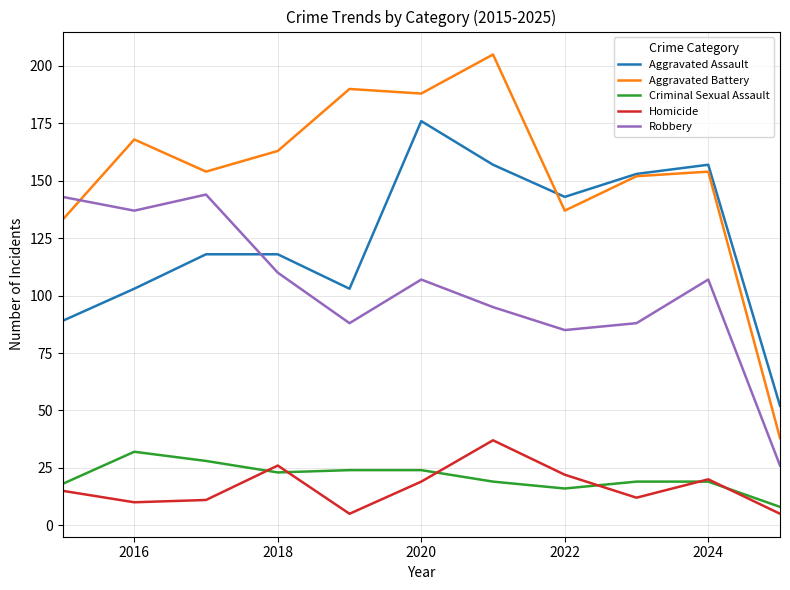

What are all the series names shown in the legend?

Aggravated Assault, Aggravated Battery, Criminal Sexual Assault, Homicide, Robbery